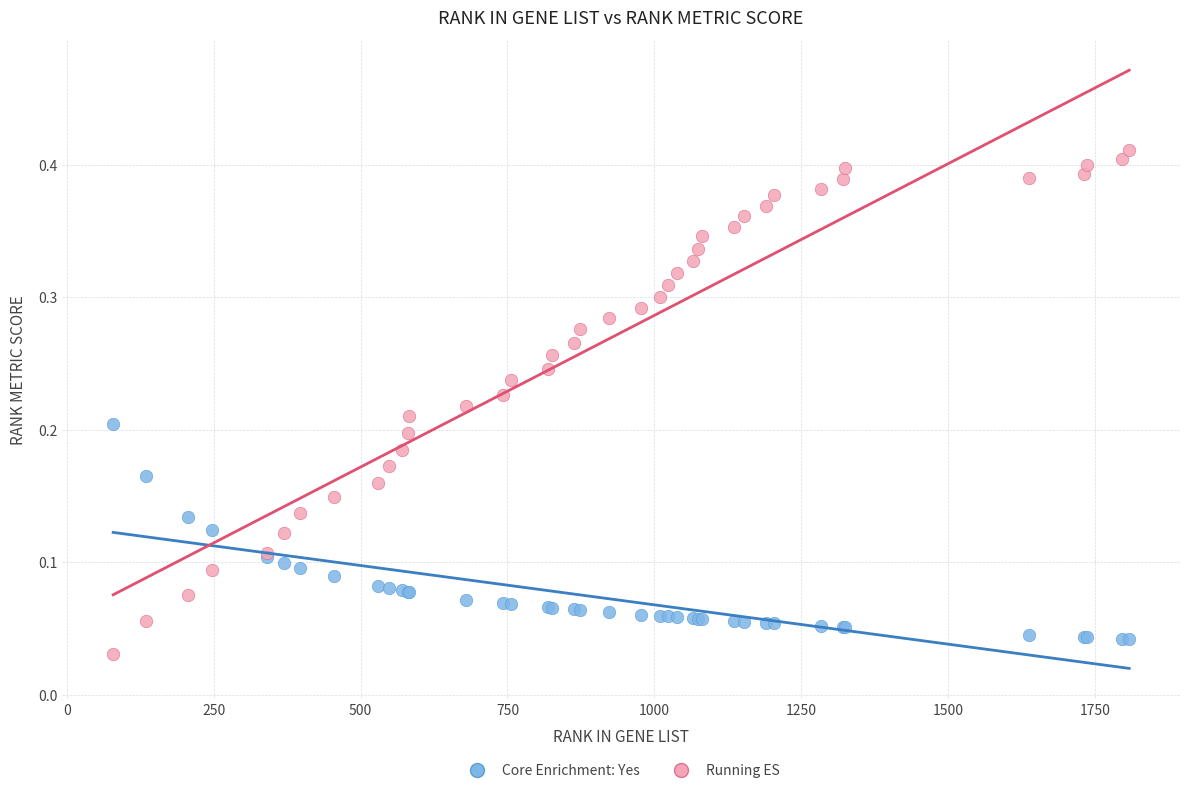

What is the X range (max minus min) for the scatter plot?

1729.0